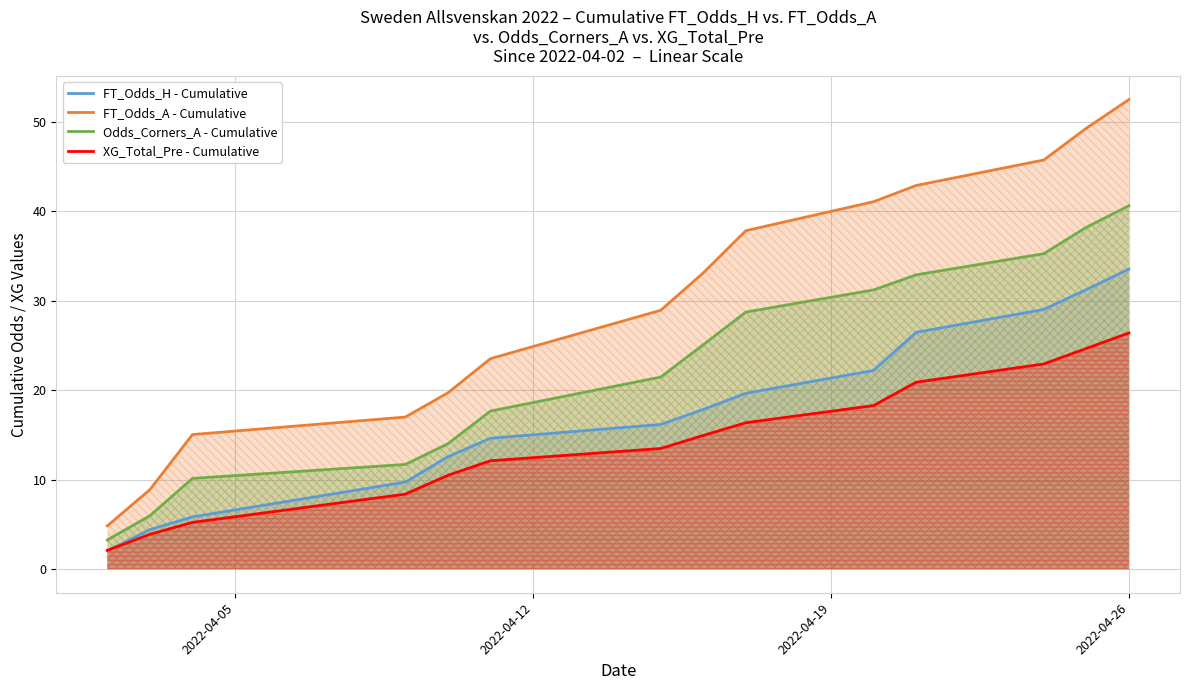

True or false: XG_Total_Pre - Cumulative and Odds_Corners_A - Cumulative intersect in this chart.

False